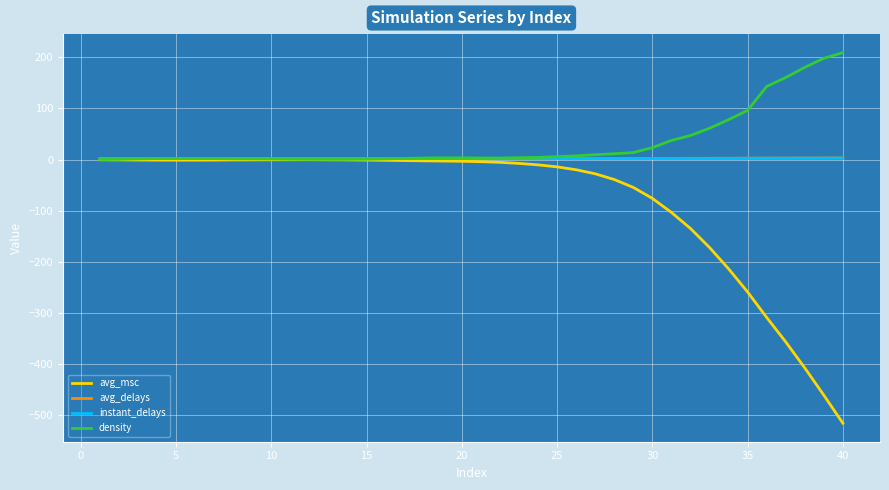

Which series has the widest spread of values?

avg_msc